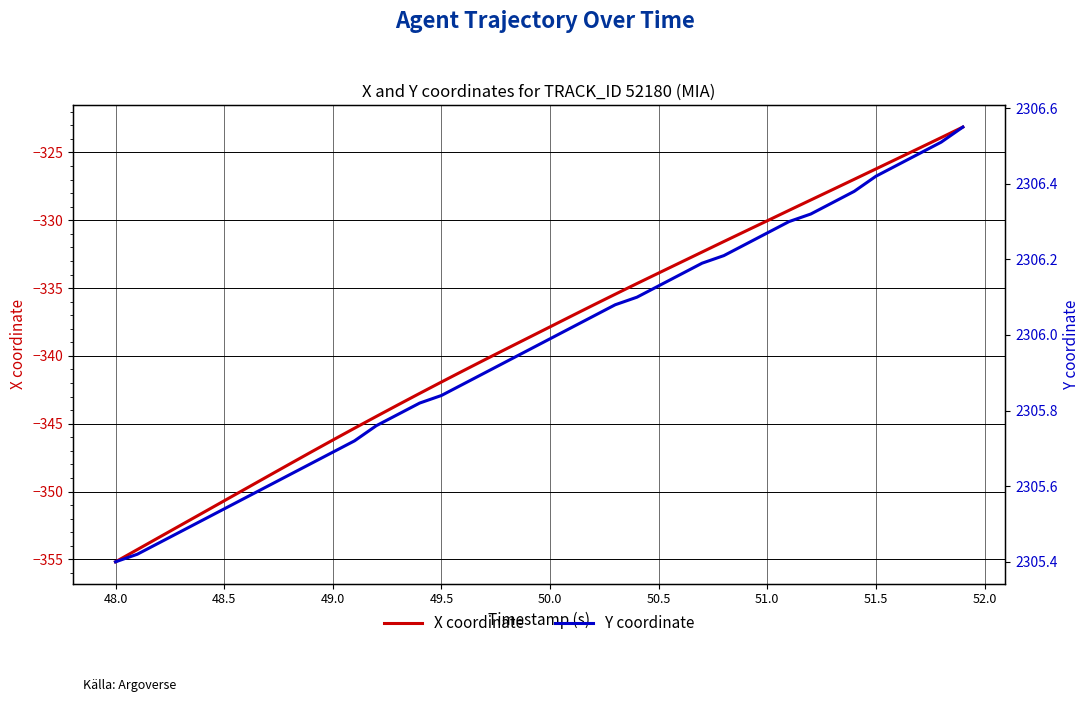

What is the lowest value of the X coordinate series?

-355.2